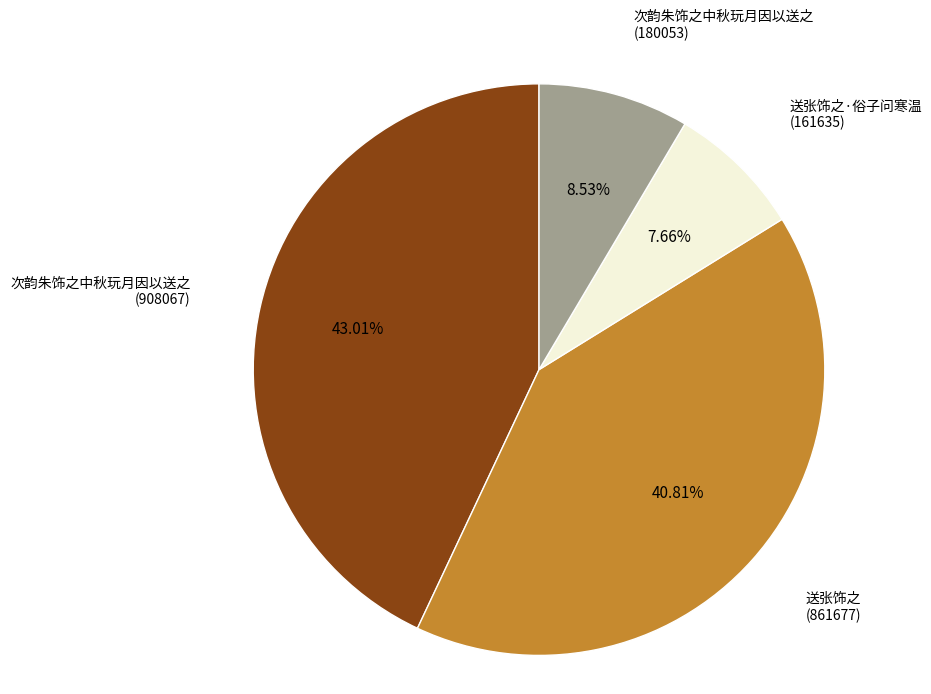

Is there any slice that represents more than half of the pie?

No